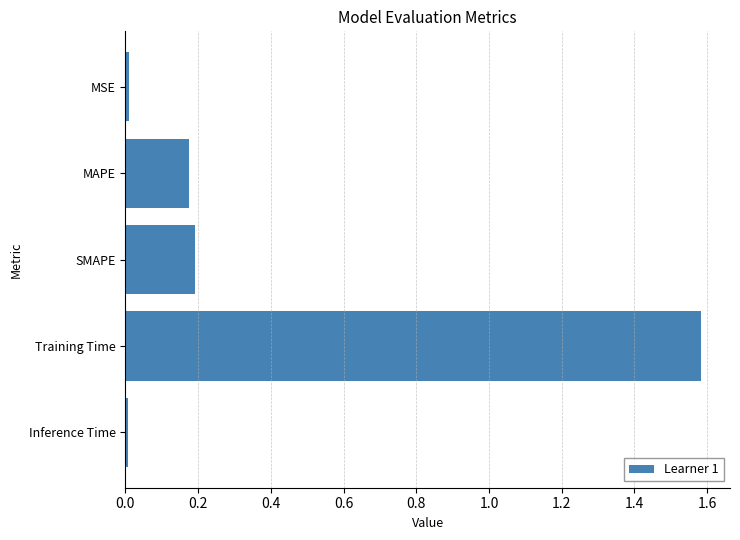

What is the average value?

0.4